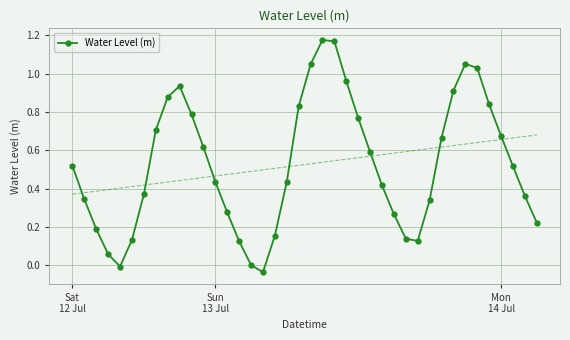

Where does the data first go above 0?

Sat
12 Jul